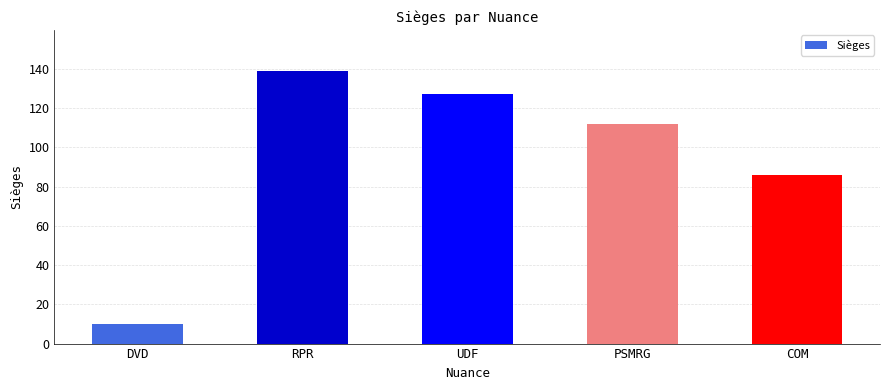

Where is the data nearest to the value 74?

COM